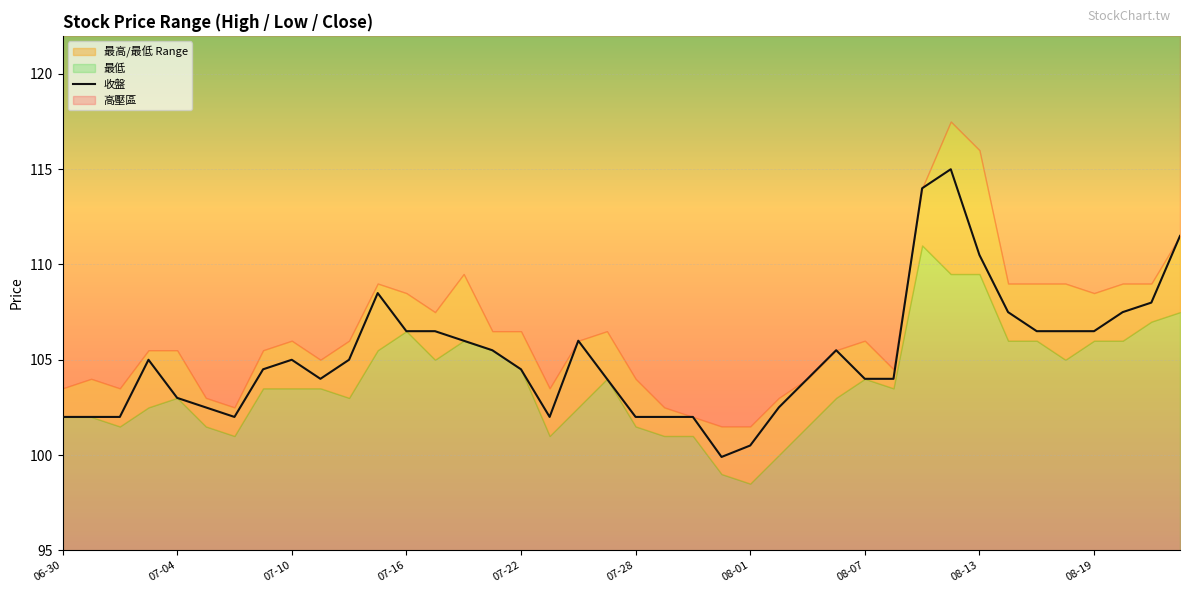

True or false: 收盤 has a value of 48.8 at 07-16.

False